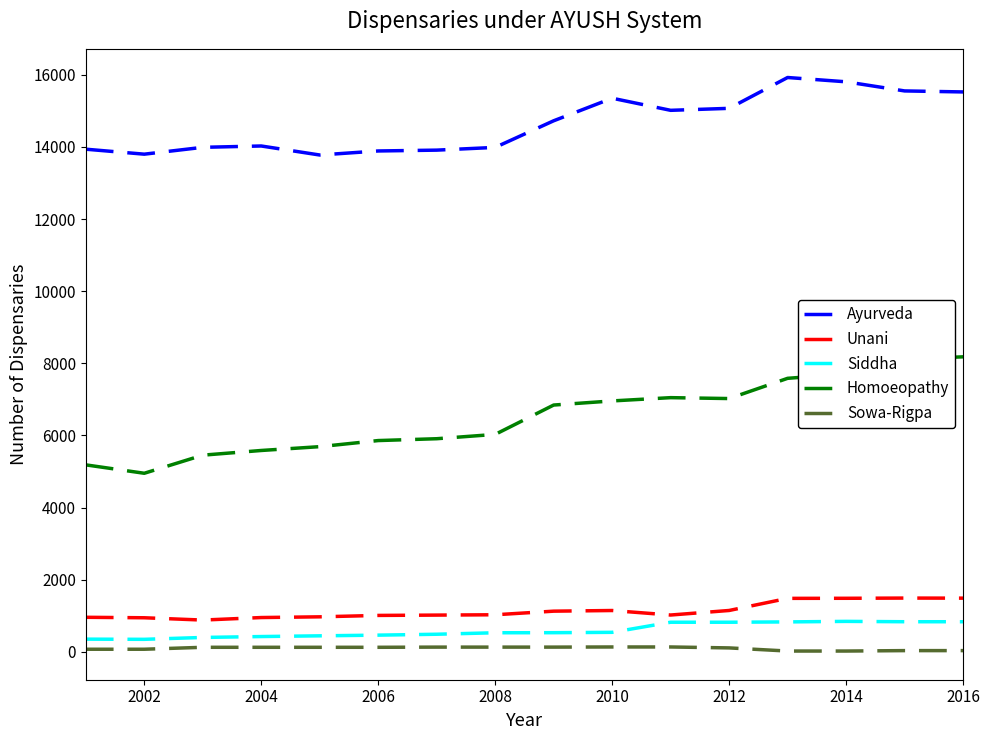

Which series has the widest spread of values?

Homoeopathy